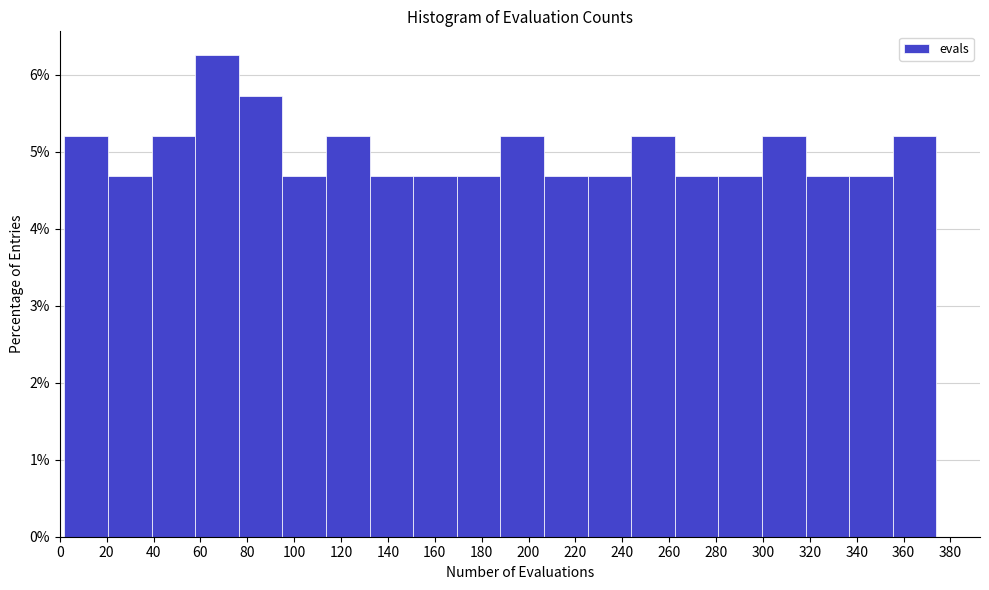

Reading left to right, transcribe this chart: for each bar, give the range it covers on the x-axis and its height. Neither the bar edges nor the heights are printed on the chart, so give them approximately, as read against the axes.

2.0 to 20.6: 5.2
20.6 to 39.2: 4.7
39.2 to 57.8: 5.2
57.8 to 76.4: 6.3
76.4 to 95.0: 5.7
95.0 to 113.6: 4.7
113.6 to 132.2: 5.2
132.2 to 150.8: 4.7
150.8 to 169.4: 4.7
169.4 to 188.0: 4.7
188.0 to 206.6: 5.2
206.6 to 225.2: 4.7
225.2 to 243.8: 4.7
243.8 to 262.4: 5.2
262.4 to 281.0: 4.7
281.0 to 299.6: 4.7
299.6 to 318.2: 5.2
318.2 to 336.8: 4.7
336.8 to 355.4: 4.7
355.4 to 374.0: 5.2